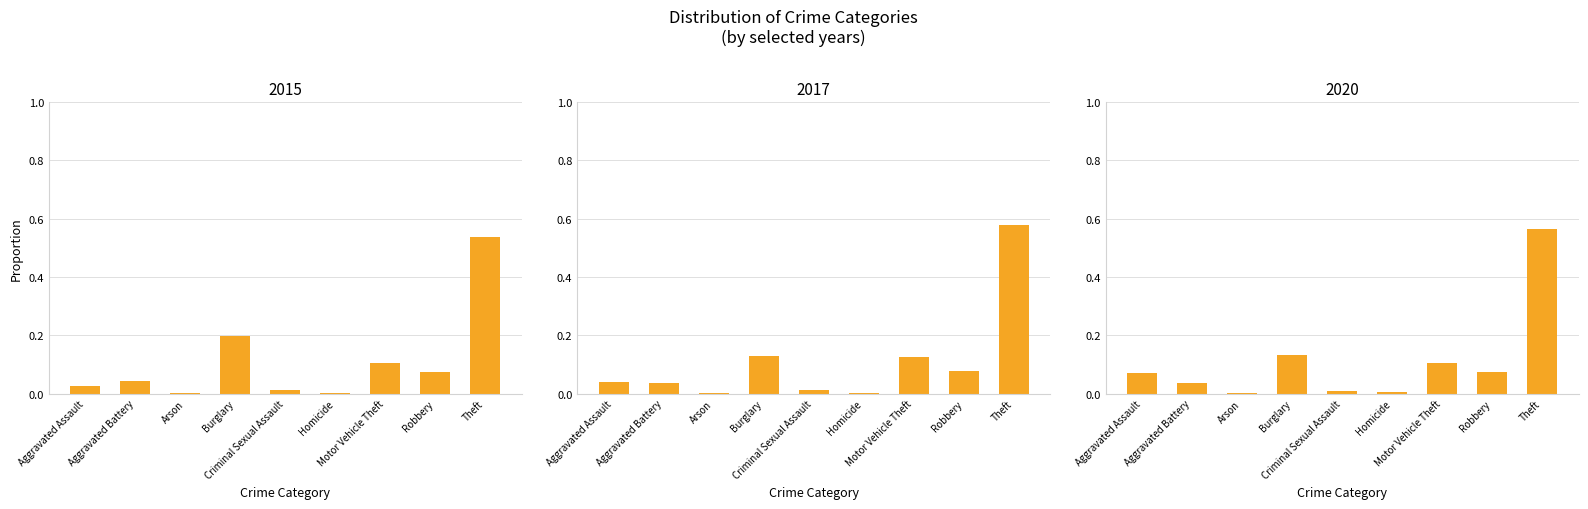

How many bars are there in each group?

3